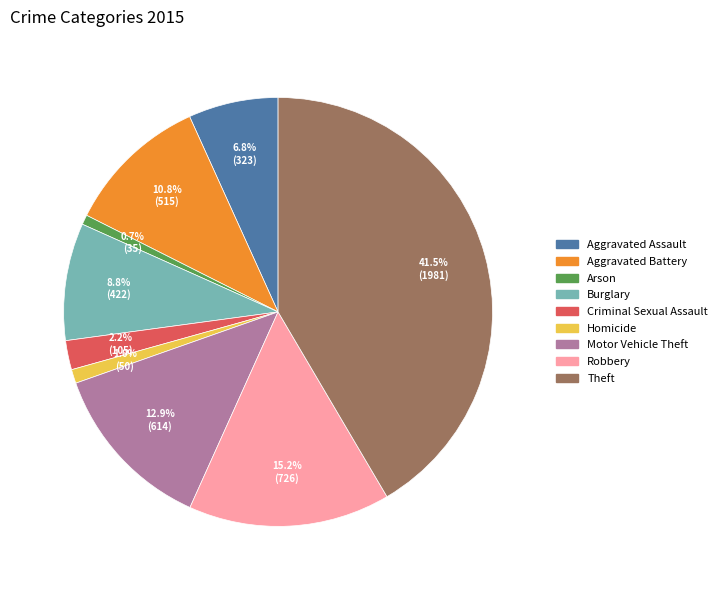

Is it true that Arson is 11% of the pie?

False